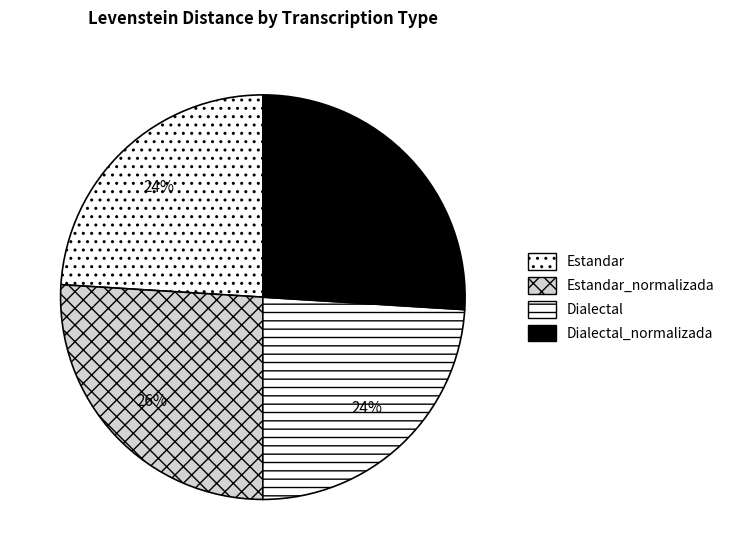

Does Estandar represent more than half of the total?

No